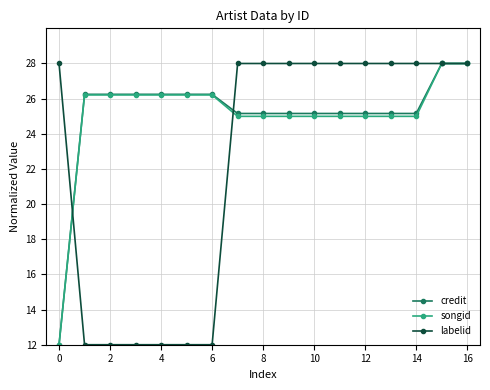

What is the difference between the maximum and minimum values in the credit series?

16.0